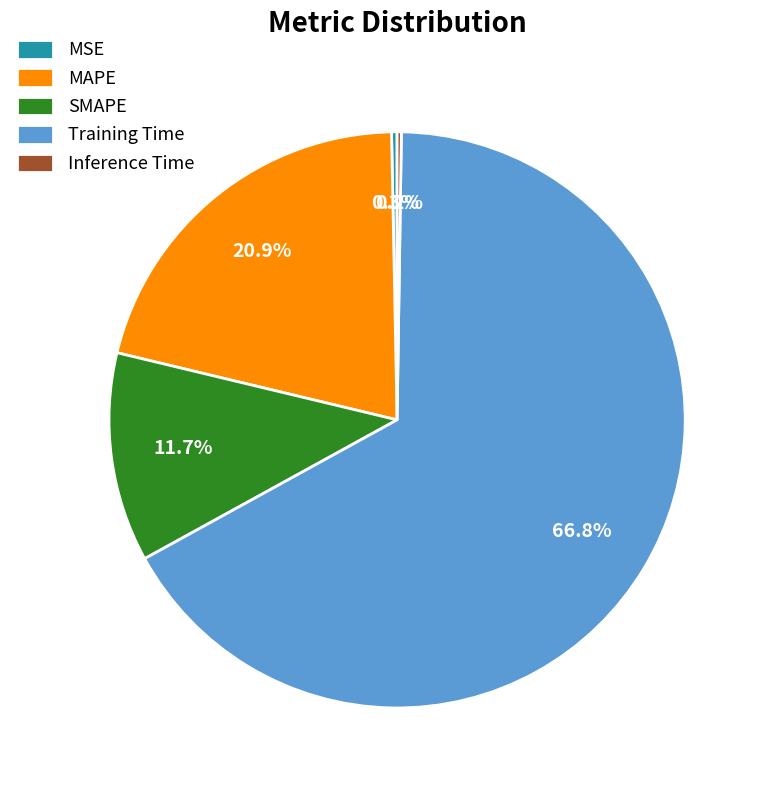

What percentage is NOT represented by MSE?

99.7%